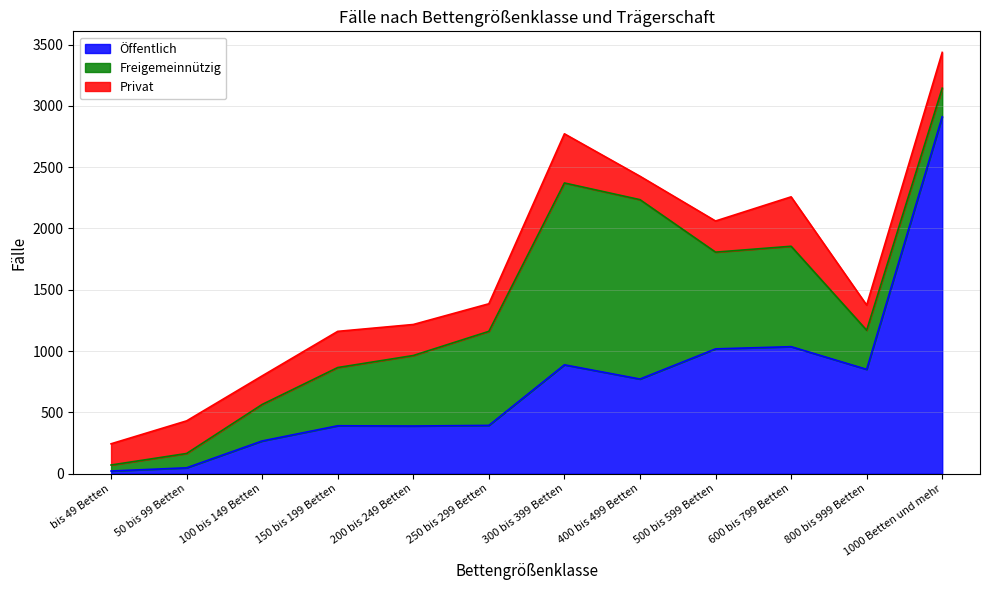

Does the chart display data point markers on the line(s)?

No